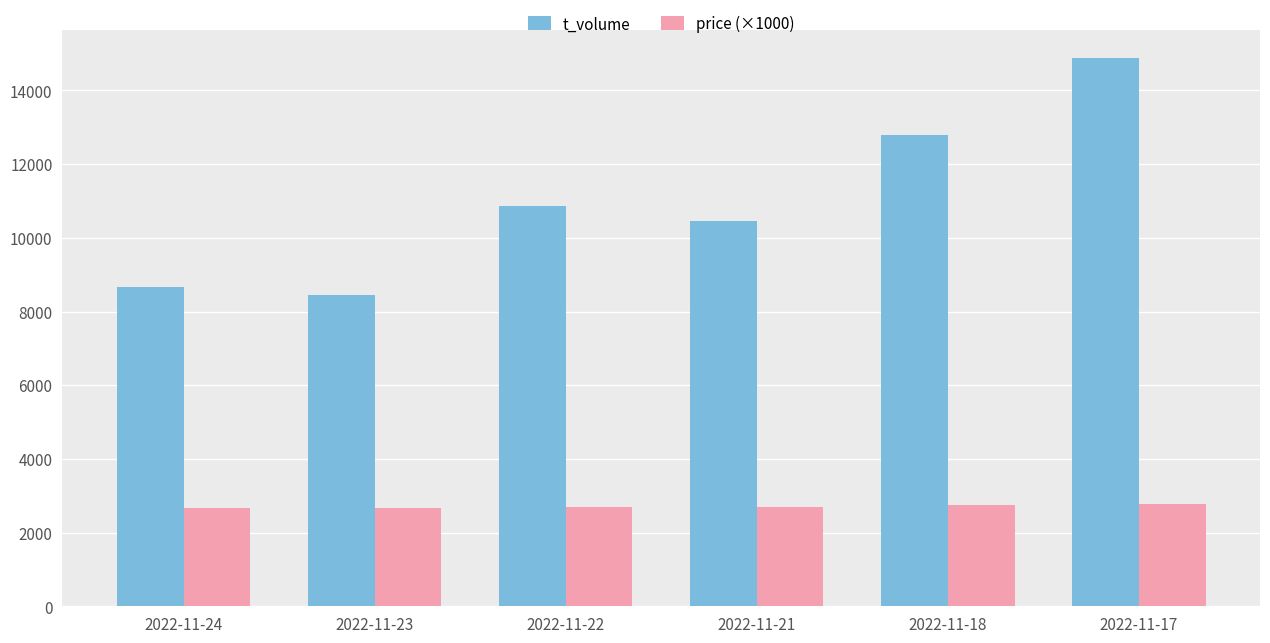

Count the number of categories in the chart.

6